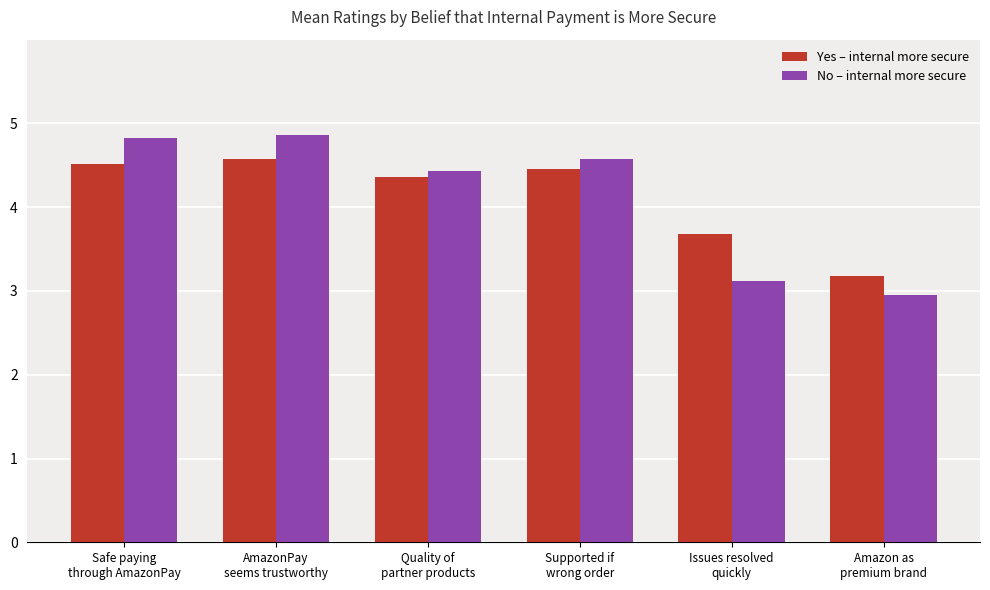

Where does the No – internal more secure series first go above 4?

Safe paying
through AmazonPay